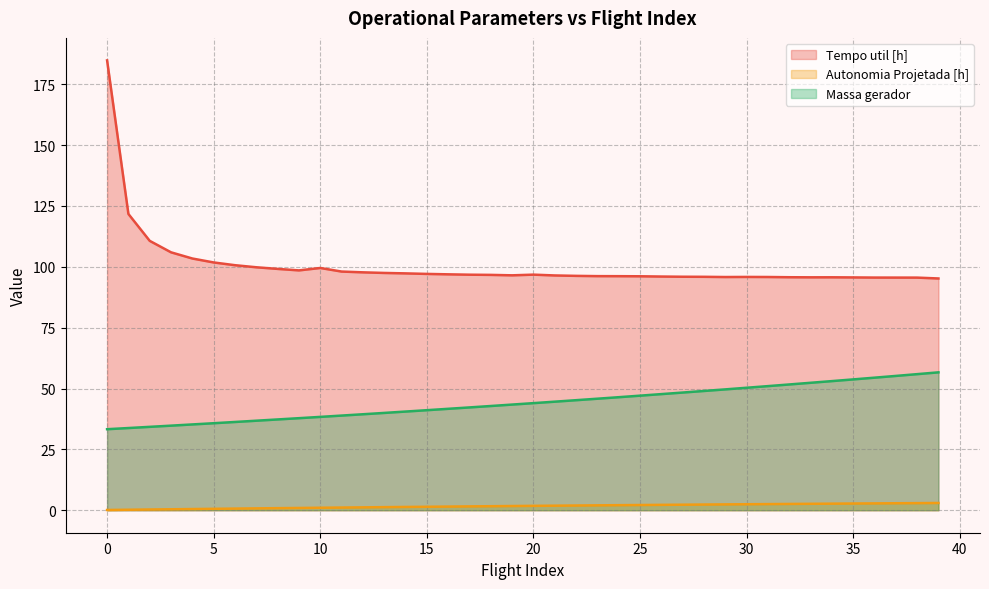

Reading left to right, what are all the values shown in this chart?

Tempo util [h]: 0=184.8	1=121.7	2=110.7	3=106.0	4=103.4	5=101.8	6=100.7	7=99.8	8=99.2	9=98.5	10=99.5	11=98.1	12=97.7	13=97.5	14=97.3	15=97.1	16=96.9	17=96.8	18=96.7	19=96.5	20=96.8	21=96.5	22=96.3	23=96.2	24=96.2	25=96.1	26=96.0	27=95.9	28=95.9	29=95.8	30=95.8	31=95.8	32=95.7	33=95.7	34=95.7	35=95.7	36=95.6	37=95.6	38=95.6	39=95.2
Autonomia Projetada [h]: 0=0.1	1=0.2	2=0.3	3=0.4	4=0.5	5=0.6	6=0.7	7=0.8	8=0.8	9=0.9	10=1.0	11=1.1	12=1.2	13=1.3	14=1.4	15=1.4	16=1.5	17=1.6	18=1.6	19=1.7	20=1.8	21=1.9	22=1.9	23=2.0	24=2.1	25=2.1	26=2.2	27=2.3	28=2.3	29=2.4	30=2.5	31=2.5	32=2.6	33=2.6	34=2.7	35=2.8	36=2.8	37=2.9	38=2.9	39=3.0
Massa gerador: 0=33.3	1=33.8	2=34.3	3=34.8	4=35.2	5=35.8	6=36.3	7=36.8	8=37.3	9=37.8	10=38.4	11=38.9	12=39.4	13=40.0	14=40.5	15=41.1	16=41.7	17=42.2	18=42.8	19=43.4	20=44.0	21=44.6	22=45.2	23=45.8	24=46.4	25=47.1	26=47.7	27=48.4	28=49.0	29=49.6	30=50.3	31=51.0	32=51.7	33=52.4	34=53.0	35=53.8	36=54.5	37=55.2	38=55.9	39=56.6